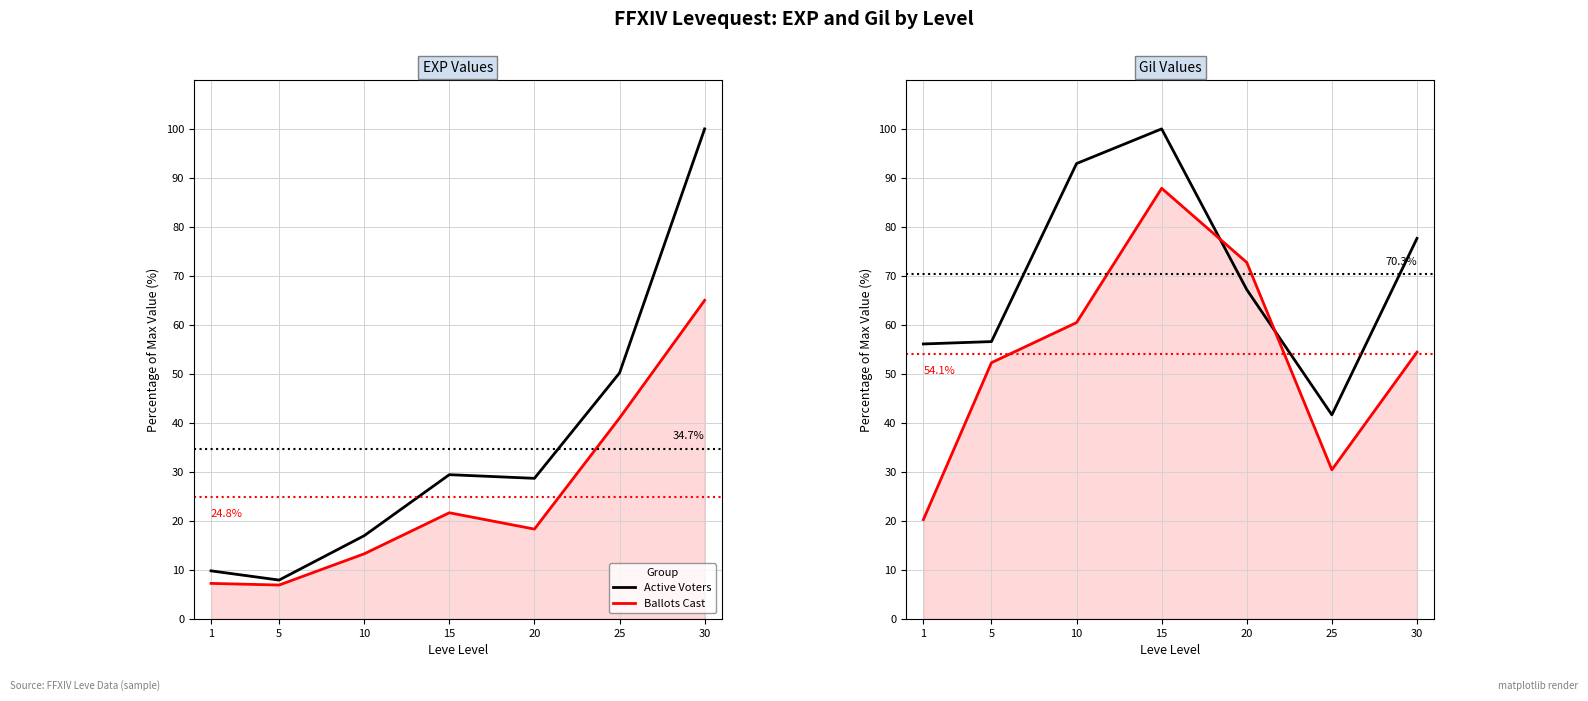

How many interior local peaks does the Relative Value % series have?

1